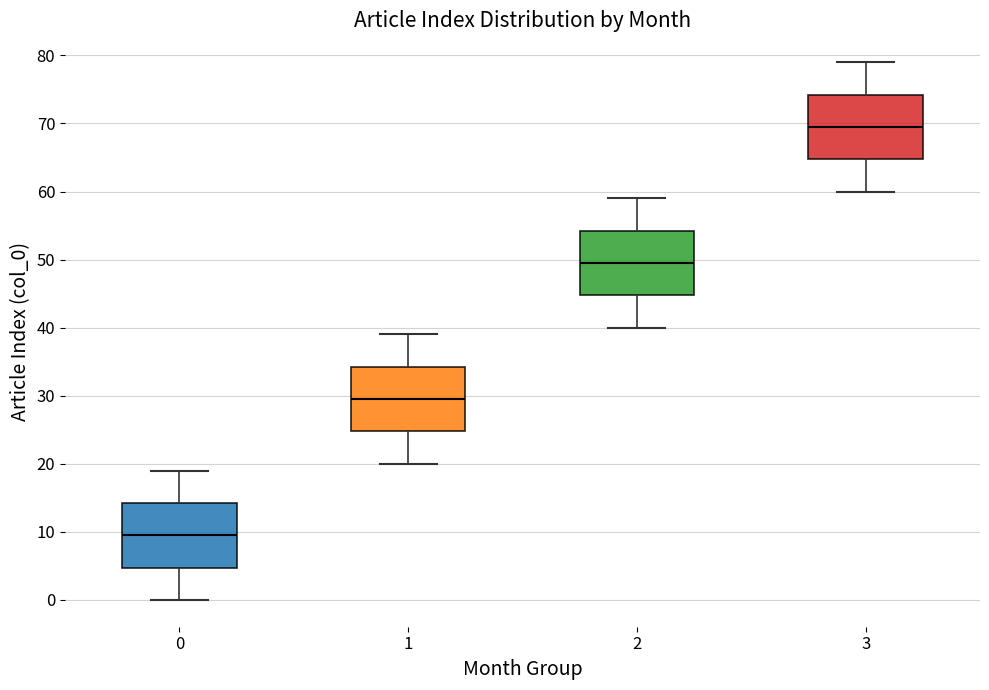

Reading left to right, transcribe this box plot: for each box, give where its median line is, the range the box spans, and where its two whiskers end, as read against the y-axis. The values are not printed on the chart, so give them approximately, as read against the axis.

0: median 10, box 5 to 14, whiskers 0 to 19
1: median 30, box 25 to 34, whiskers 20 to 39
2: median 50, box 45 to 54, whiskers 40 to 59
3: median 70, box 65 to 74, whiskers 60 to 79